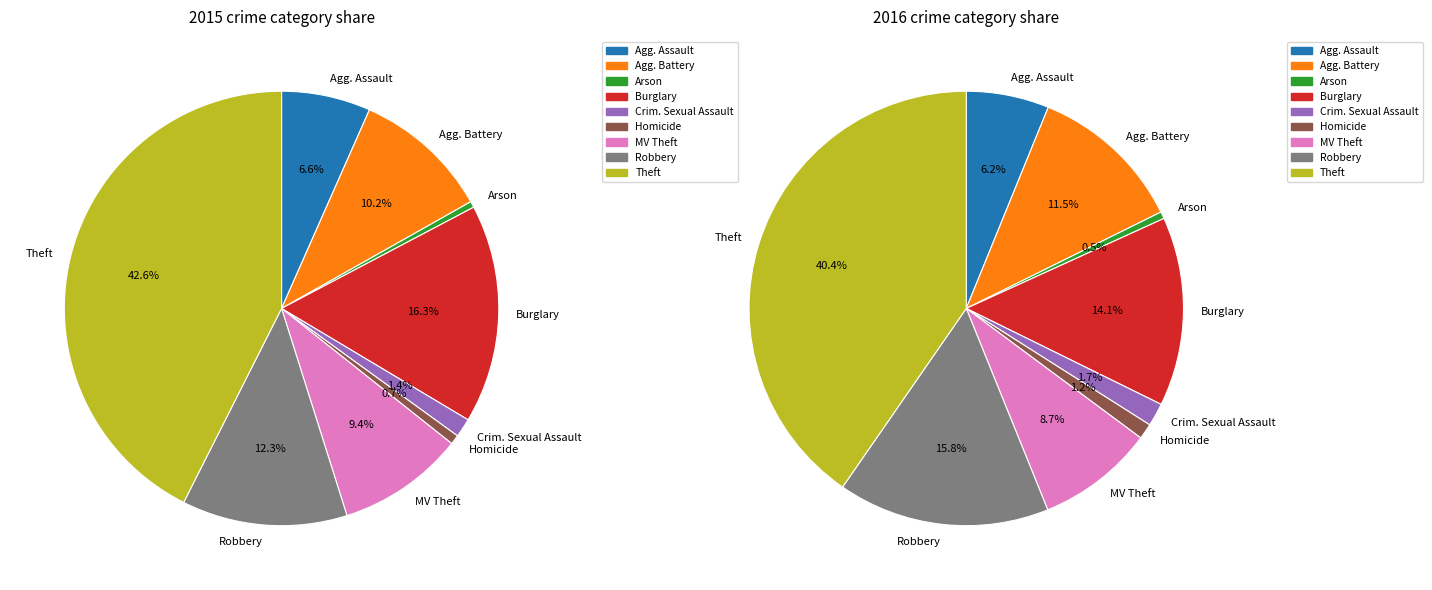

To the nearest percent, what is the average slice percentage?

11%